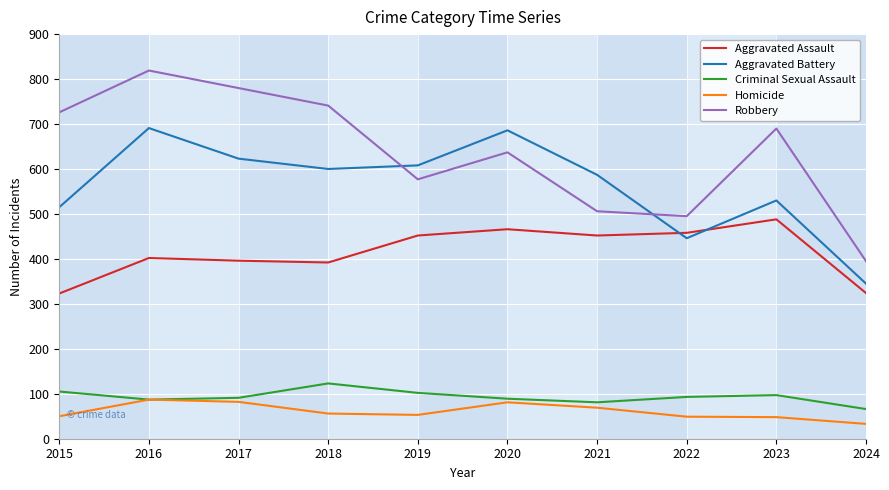

What is the average value of the Homicide series?

61